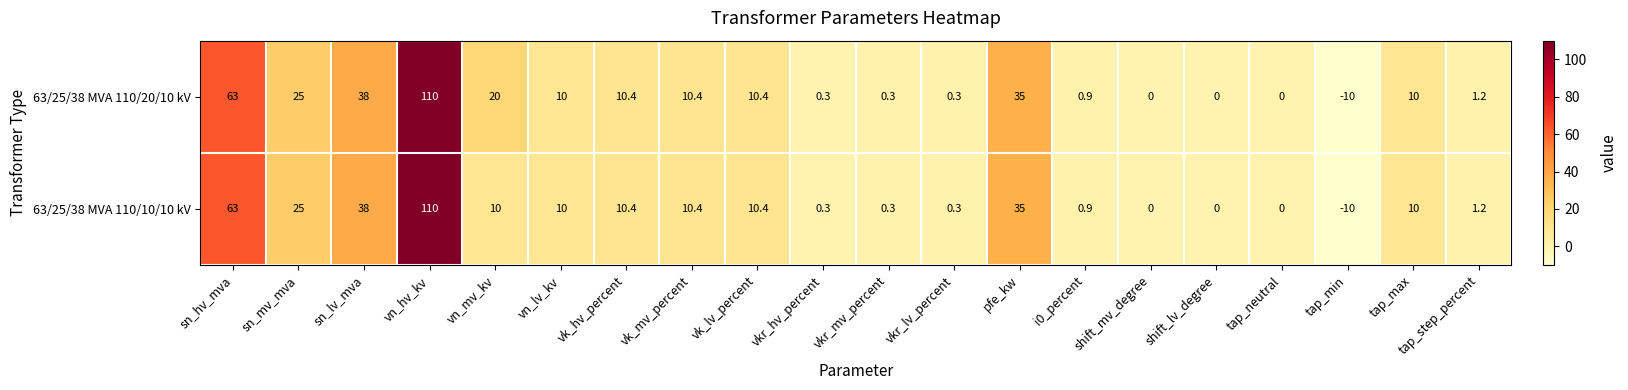

What is the maximum value shown in the chart?

110.0